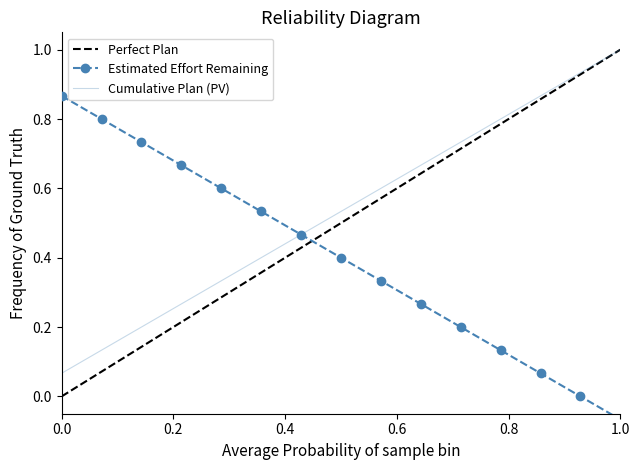

What is the maximum value for Cumulative Plan (PV)?

1.0